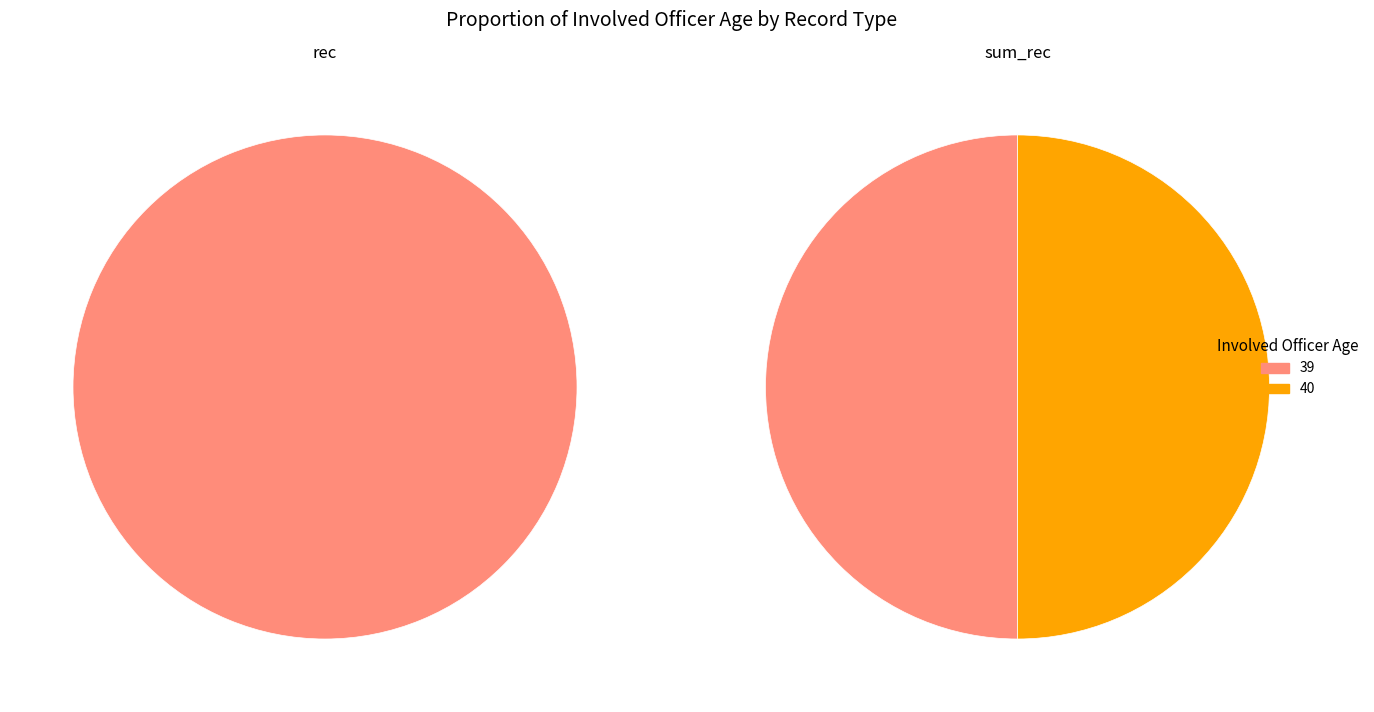

Combined, what portion of the pie is 39 and 40?

100.0%